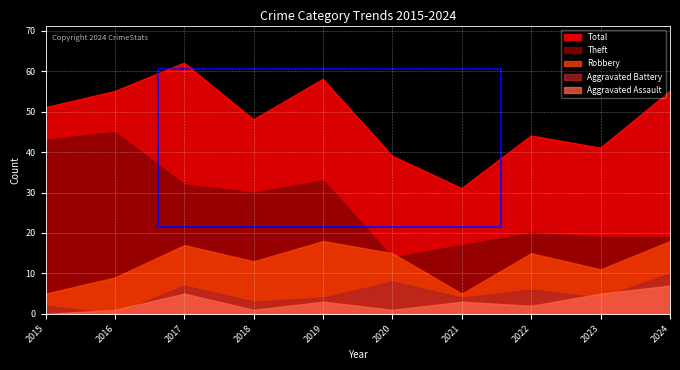

What is the sum of the Total values at 2018 and 2020?

87